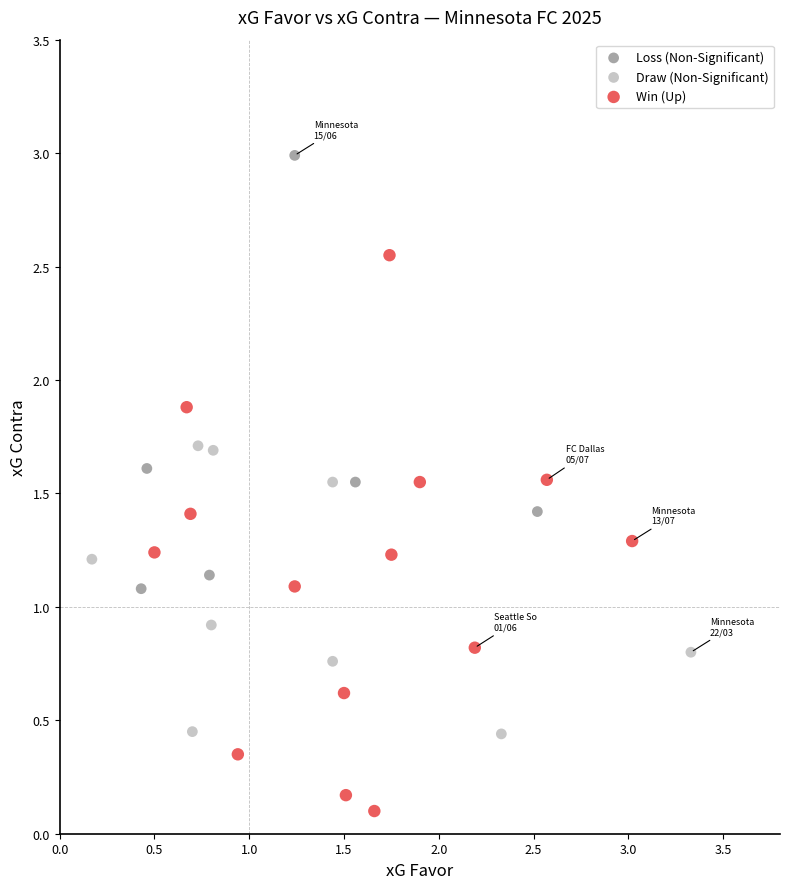

Which series has the widest spread of Y values?

Win (Up)